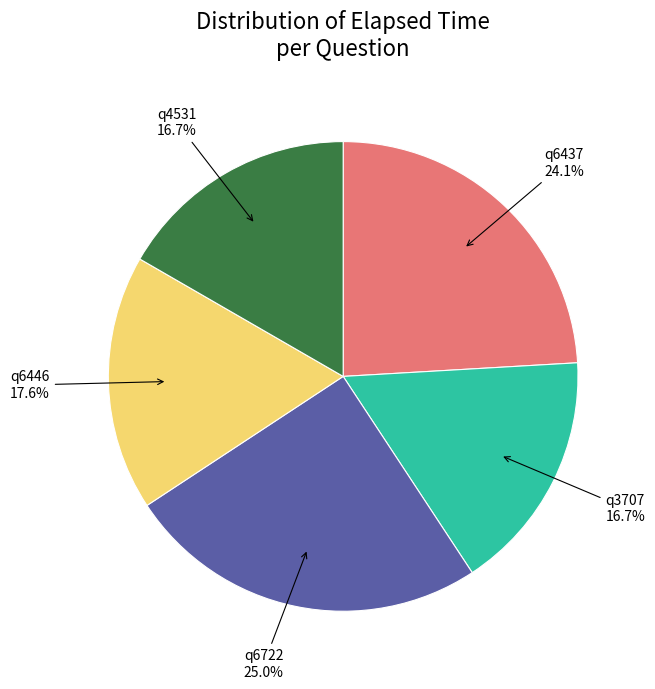

How many slices are in this pie chart?

5